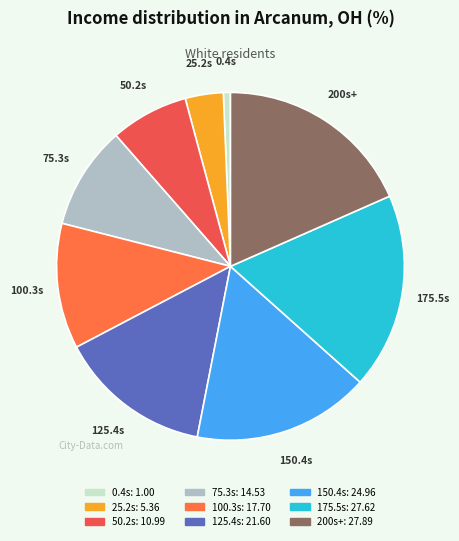

Is the sum of 50.2s and 175.5s greater than half?

No